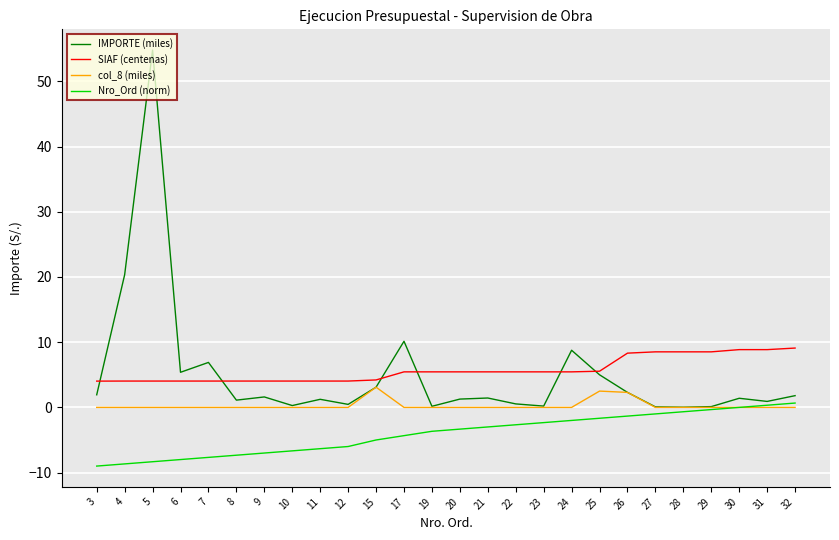

At which label is IMPORTE (miles) closest to 27?

4